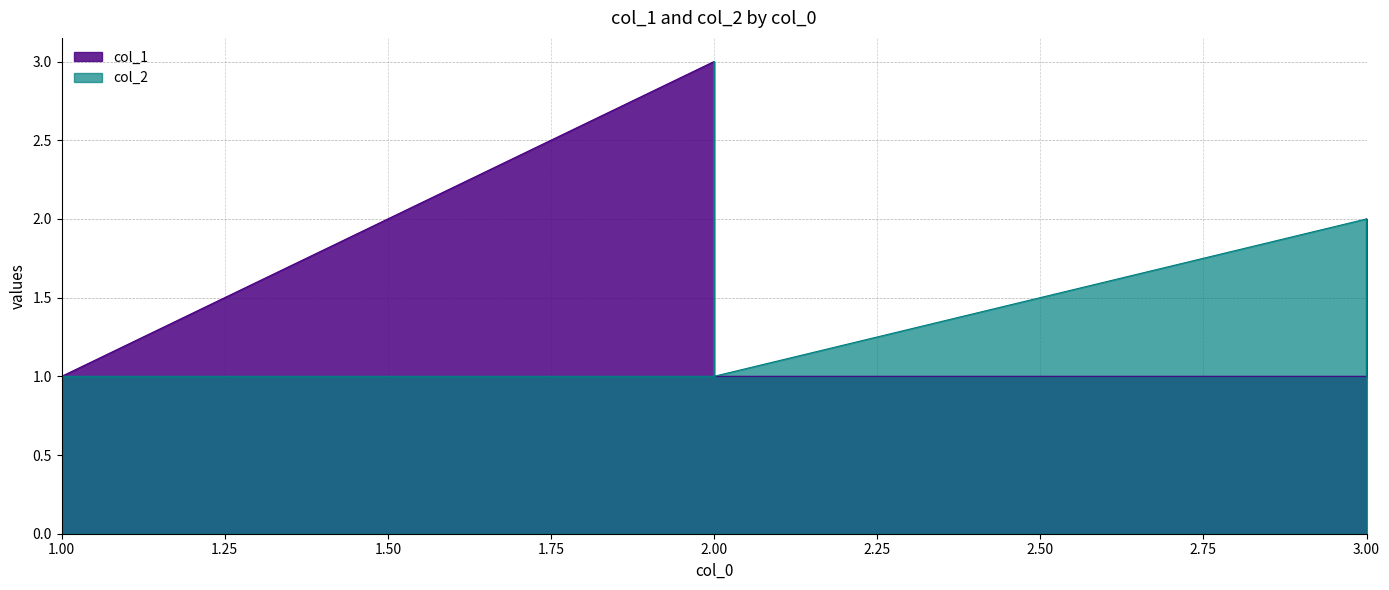

Which category has the highest value in the col_1 series?

2